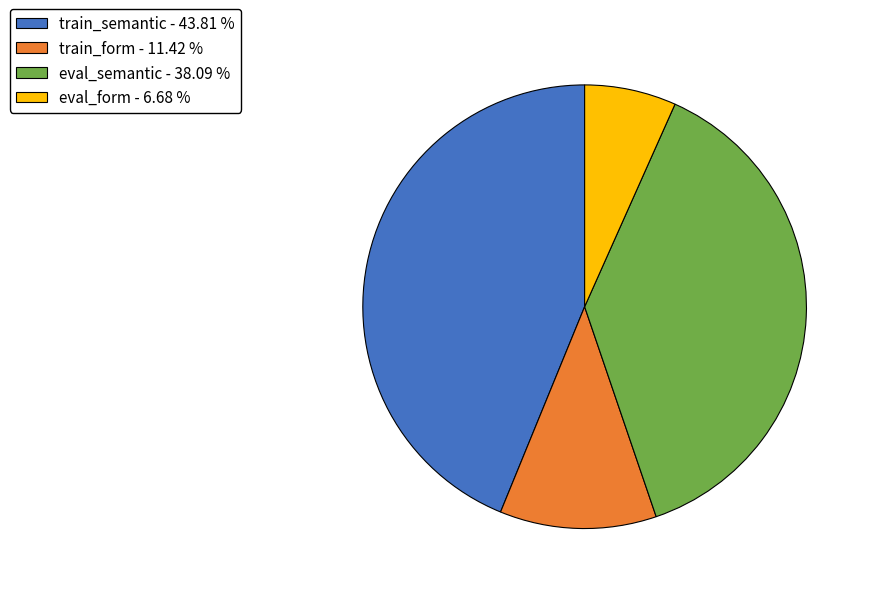

Which category has the biggest portion of the pie?

train_semantic